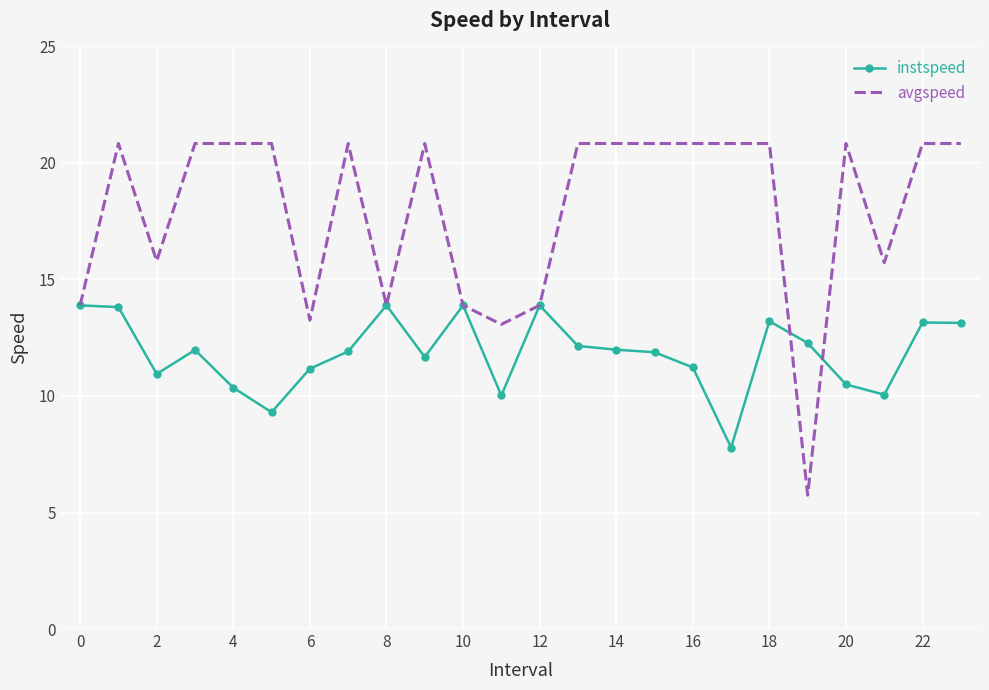

List the series in order of their overall mean, lowest first.

instspeed, avgspeed